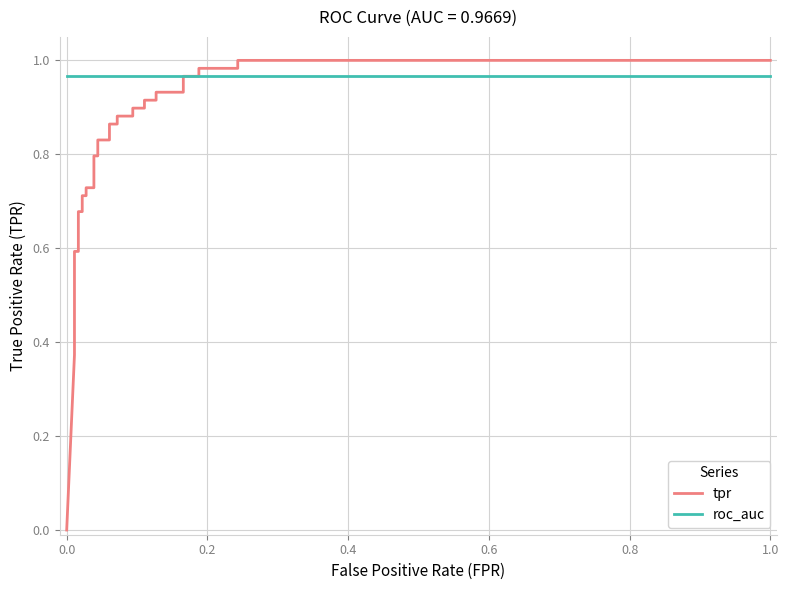

Which series has the widest spread of values?

tpr